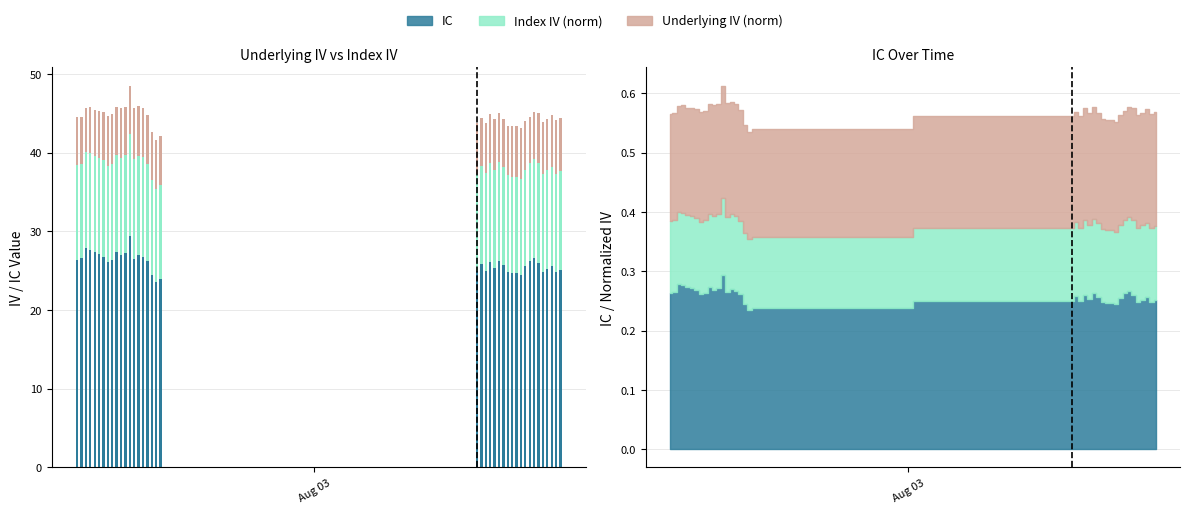

Is the value of IC (x100) at 11 greater than the value of Underlying IV (top) at 22?

Yes